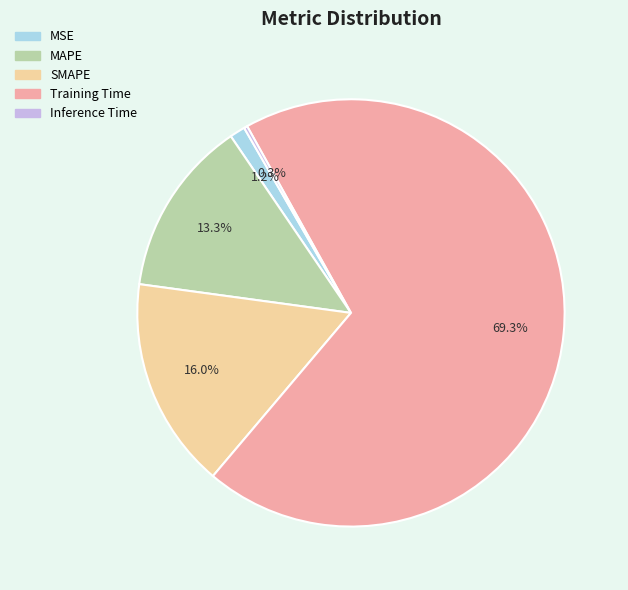

Between SMAPE and MSE, which is larger?

SMAPE